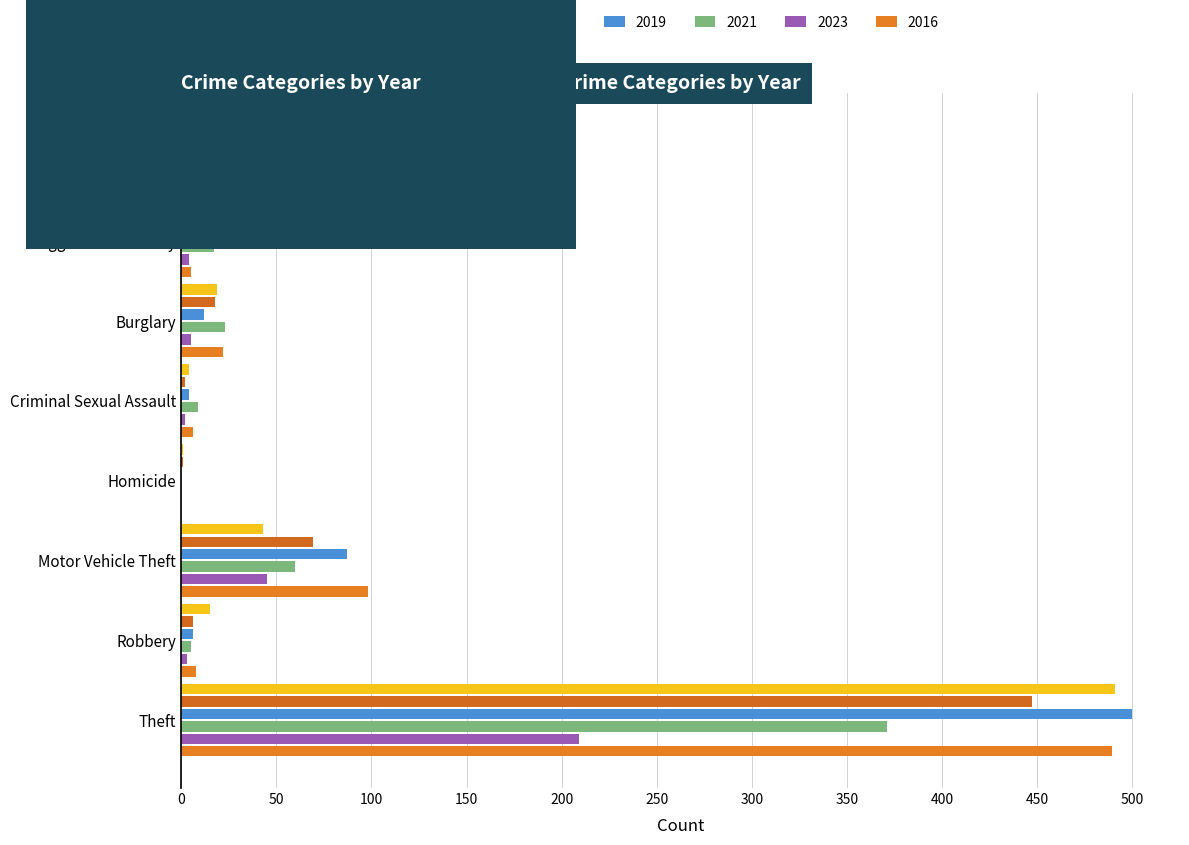

Reading left to right, extract all data points from this chart.

2015: Aggravated Assault=8	Aggravated Battery=3	Burglary=19	Criminal Sexual Assault=4	Homicide=1	Motor Vehicle Theft=43	Robbery=15	Theft=491
2017: Aggravated Assault=10	Aggravated Battery=5	Burglary=18	Criminal Sexual Assault=2	Homicide=1	Motor Vehicle Theft=69	Robbery=6	Theft=447
2019: Aggravated Assault=7	Aggravated Battery=8	Burglary=12	Criminal Sexual Assault=4	Homicide=0	Motor Vehicle Theft=87	Robbery=6	Theft=500
2021: Aggravated Assault=12	Aggravated Battery=17	Burglary=23	Criminal Sexual Assault=9	Homicide=0	Motor Vehicle Theft=60	Robbery=5	Theft=371
2023: Aggravated Assault=9	Aggravated Battery=4	Burglary=5	Criminal Sexual Assault=2	Homicide=0	Motor Vehicle Theft=45	Robbery=3	Theft=209
2016: Aggravated Assault=13	Aggravated Battery=5	Burglary=22	Criminal Sexual Assault=6	Homicide=0	Motor Vehicle Theft=98	Robbery=8	Theft=489